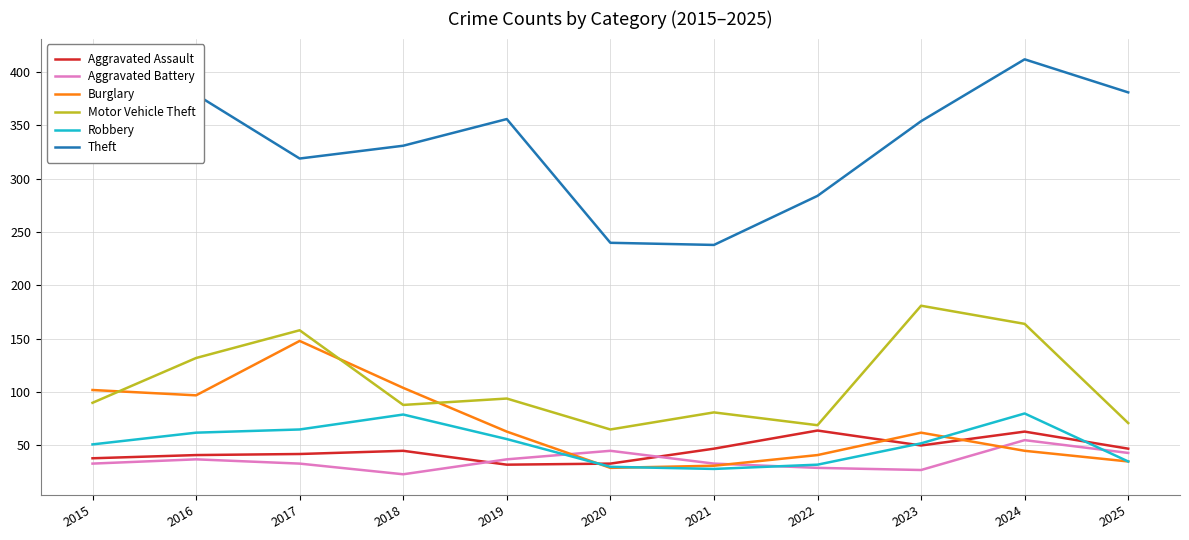

At how many categories does at least one series exceed 252?

9